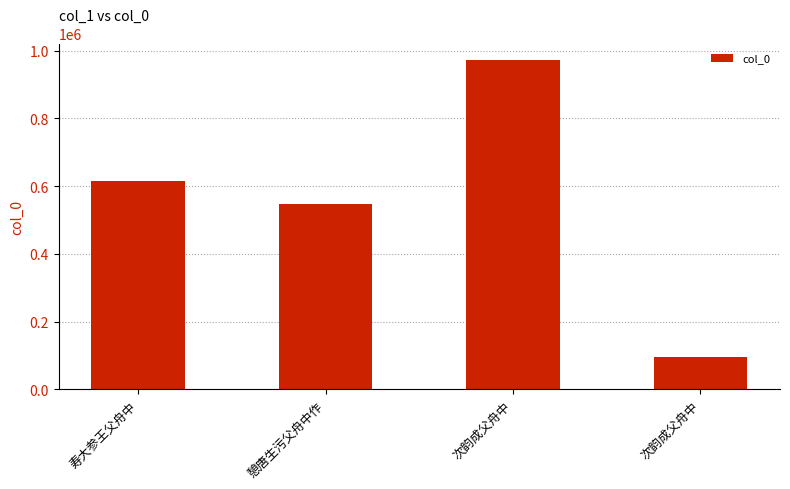

Which has a higher value, 憩唐生污父舟中作 or 次韵成父舟中?

次韵成父舟中